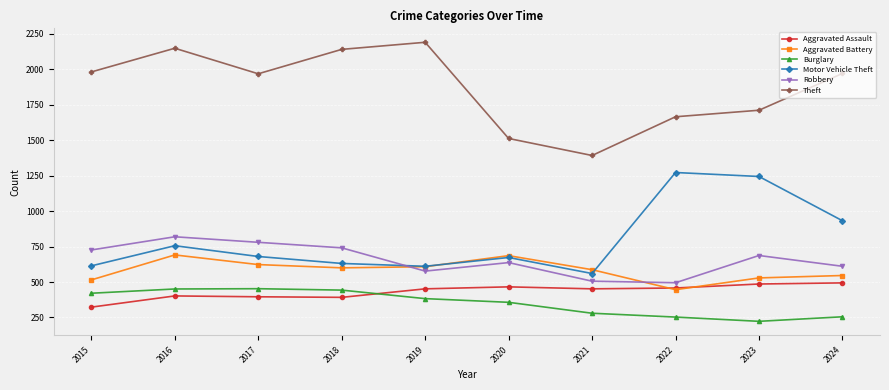

True or false: Aggravated Assault and Theft cross at least once.

False